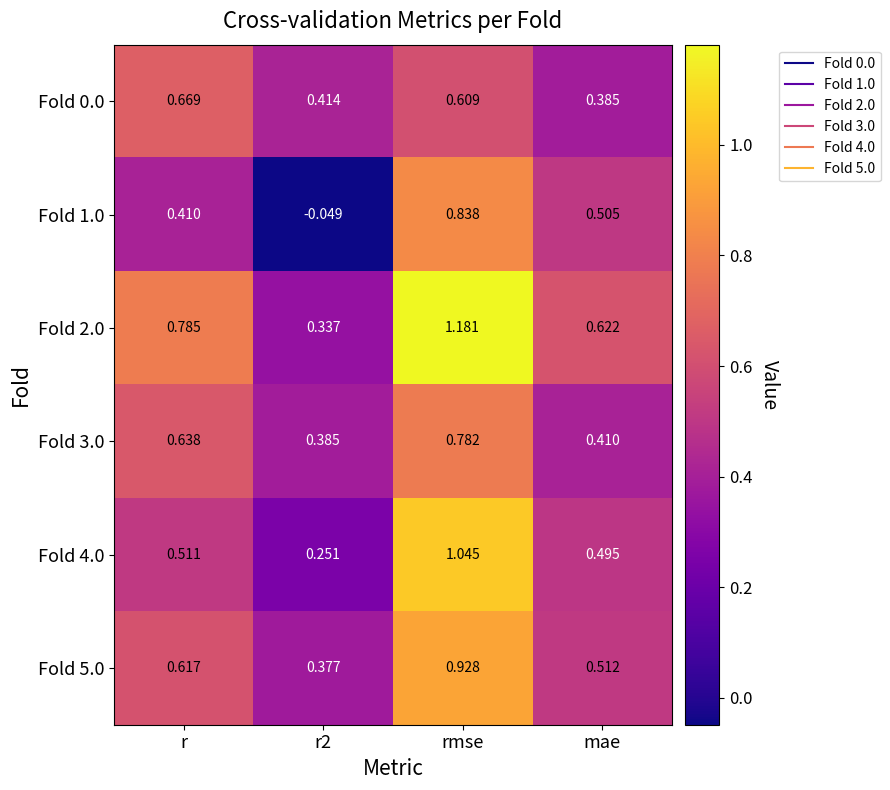

At which label does Fold 1.0 first exceed 0?

r